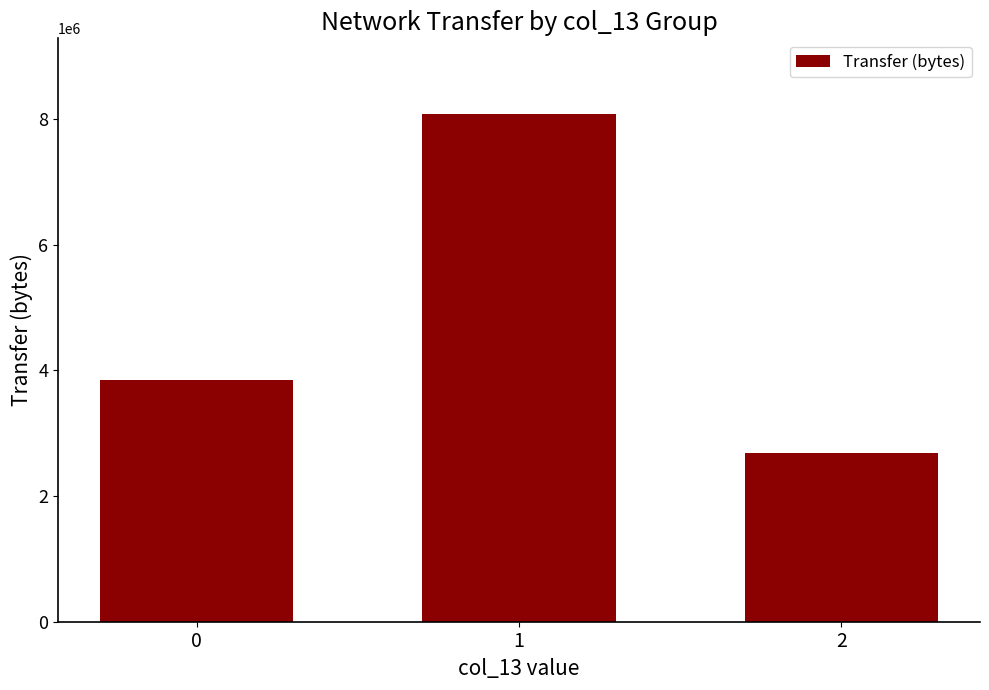

What is the greatest value displayed?

8071770